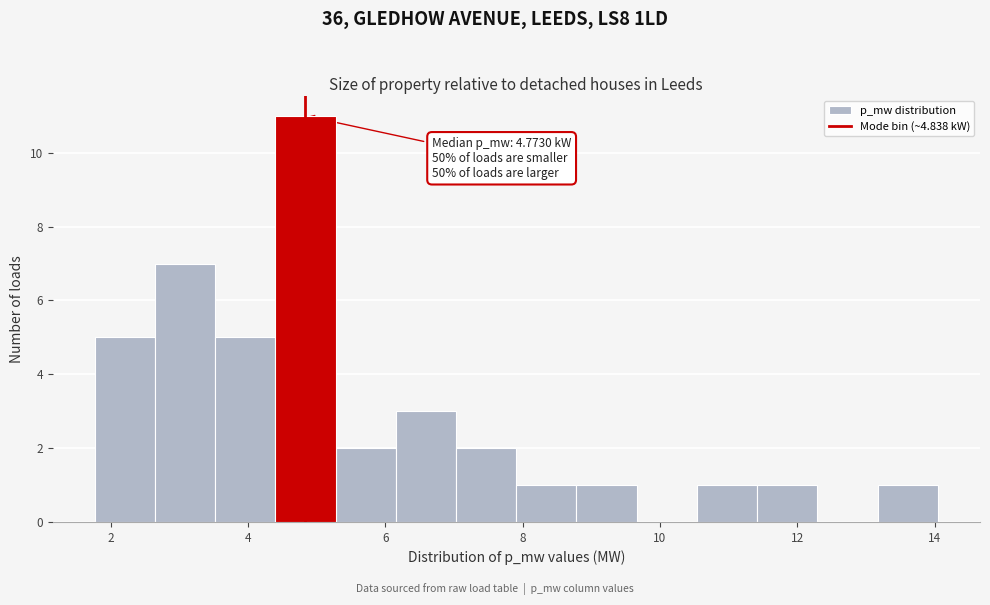

Over which range of the x-axis is the bar tallest?

4.4 to 5.2